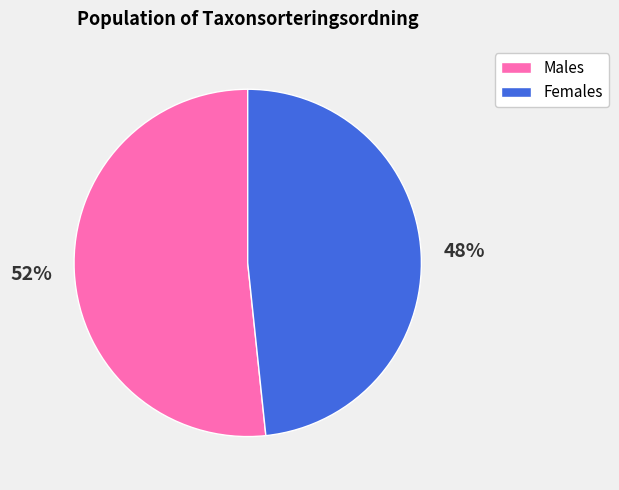

Is there a majority slice in this chart?

Yes